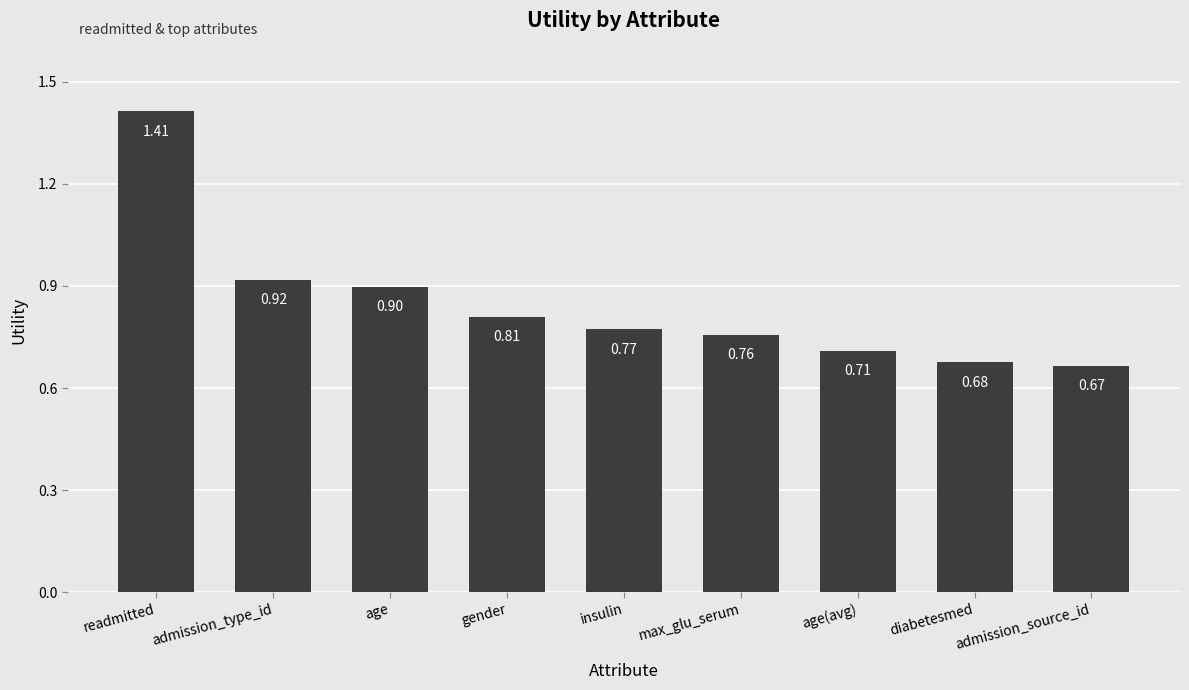

Rank the categories by value from highest to lowest.

readmitted, admission_type_id, age, gender, insulin, max_glu_serum, age(avg), diabetesmed, admission_source_id